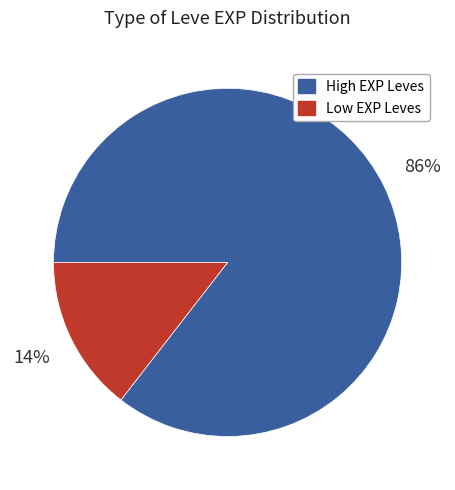

What percentage is the High EXP Leves slice, to the nearest percent?

86%